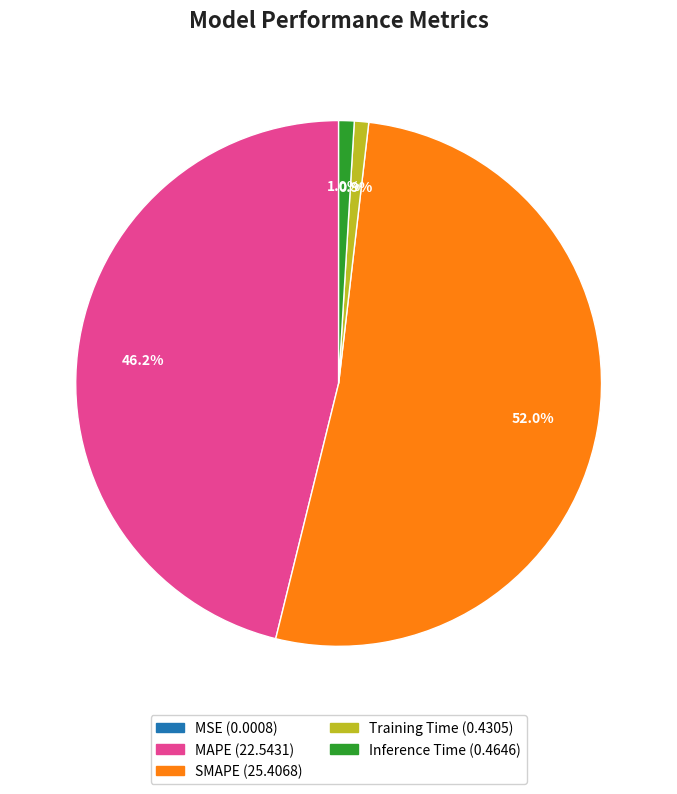

Is Inference Time the majority of the pie?

No